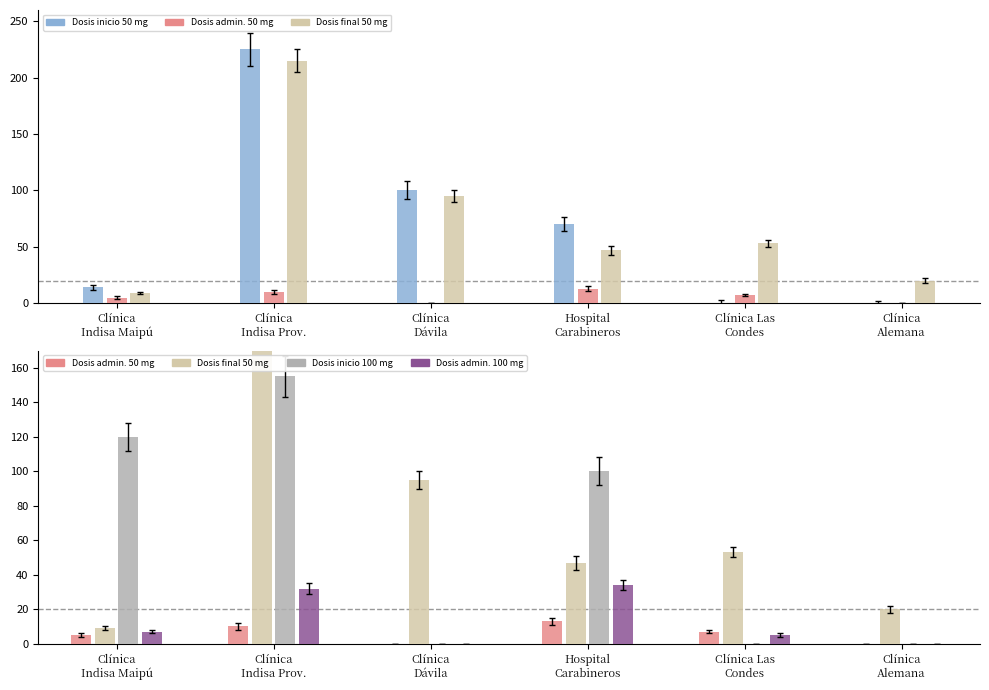

Where is Dosis admin. 100 mg nearest to the value 17?

Clínica
Indisa Maipú